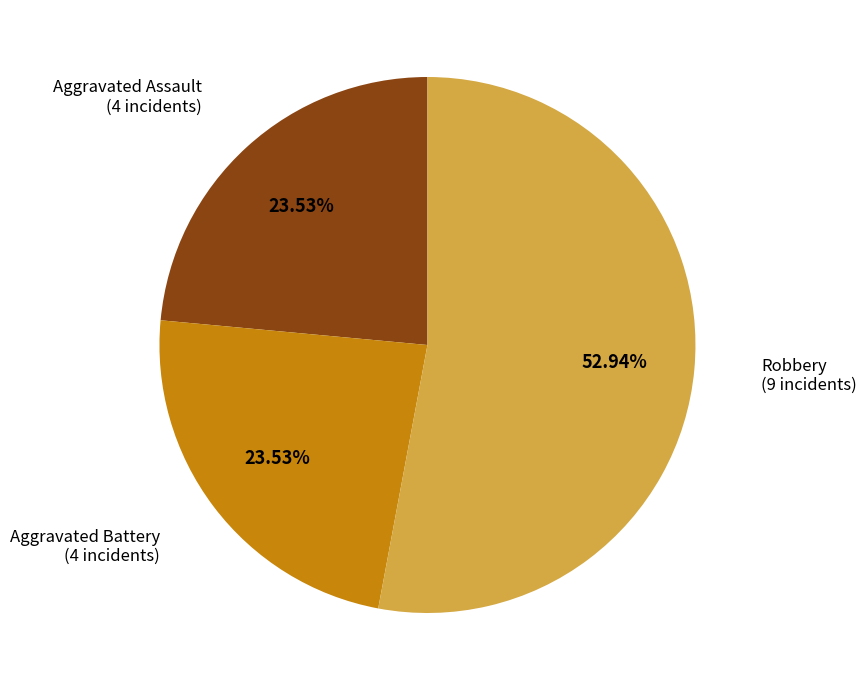

To the nearest percent, what is the difference between the largest and smallest slice percentages?

29%